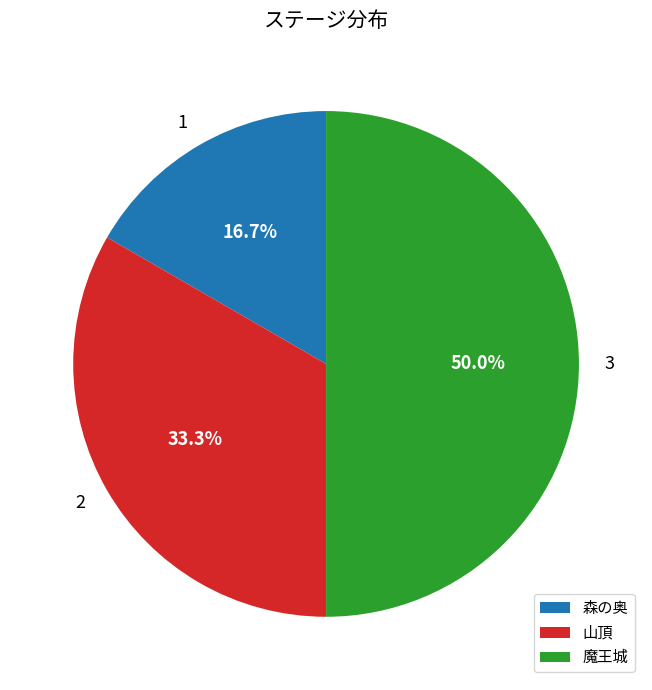

Do 山頂 and 魔王城 together represent more than half of the pie?

Yes